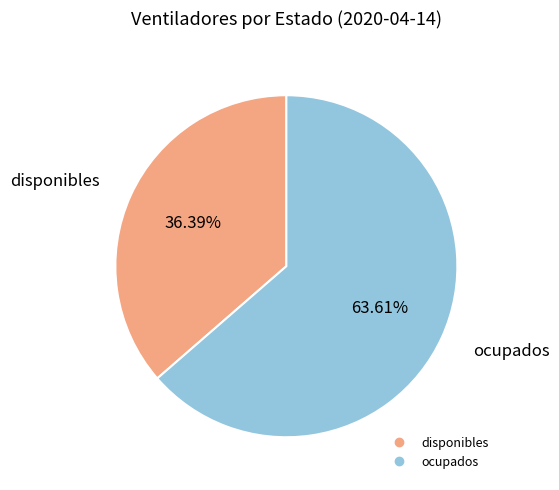

True or false: disponibles accounts for 36% of the total.

True